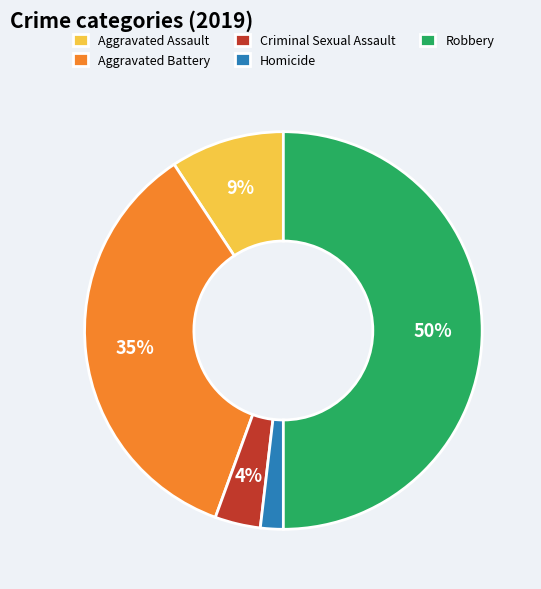

What percentage is the Aggravated Battery slice, to the nearest percent?

35%